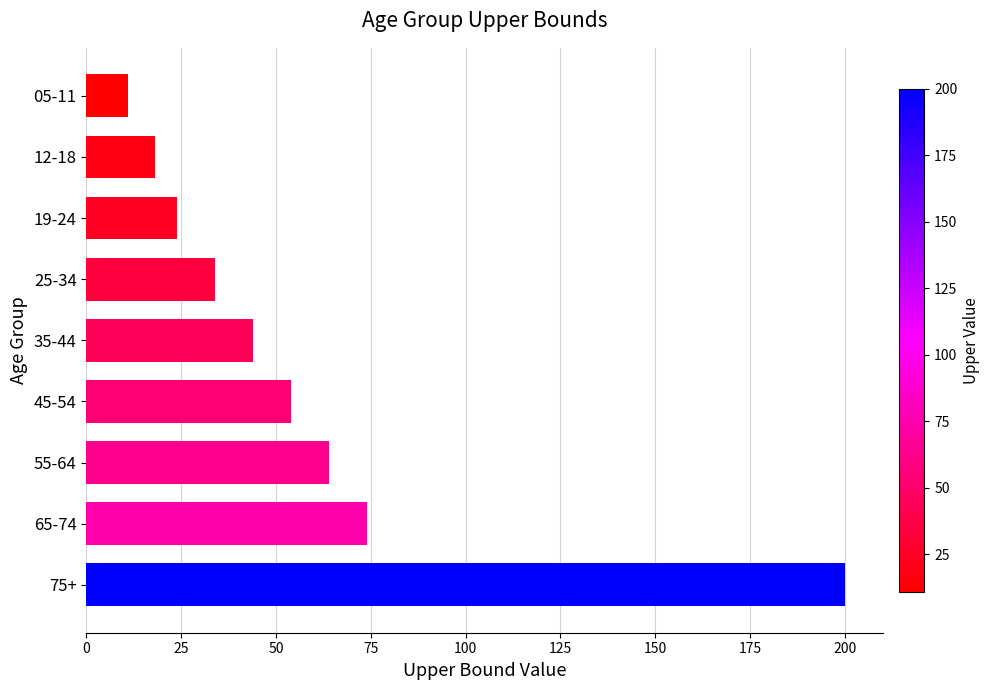

The chart shows a value of 83 at 55-64. True or false?

False